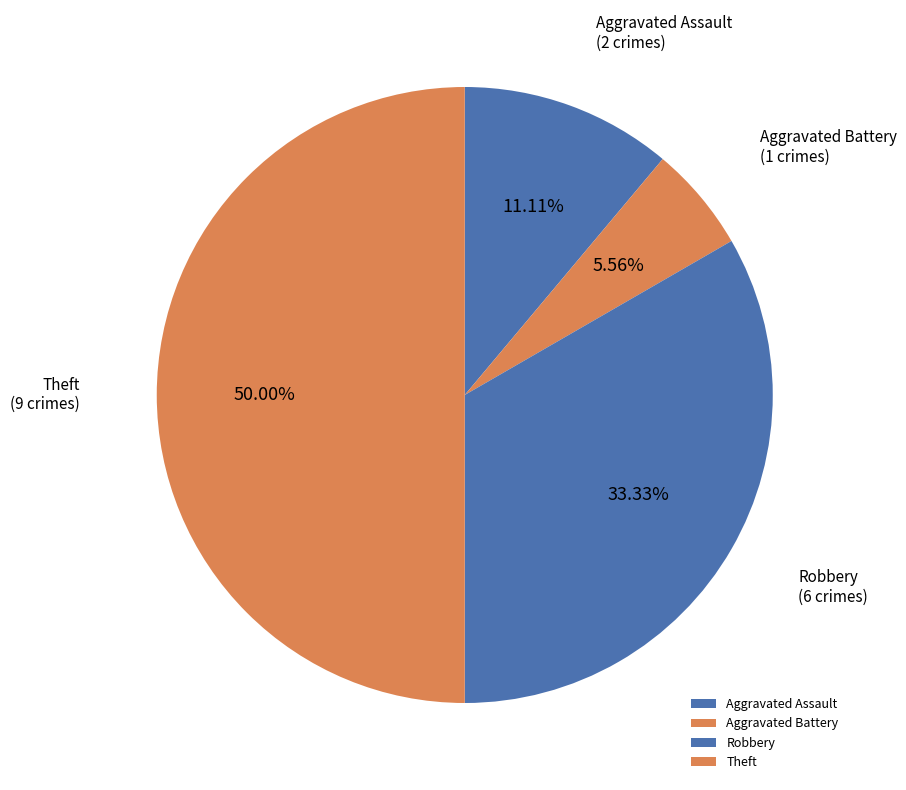

What is the smallest slice in the pie chart?

Aggravated Battery